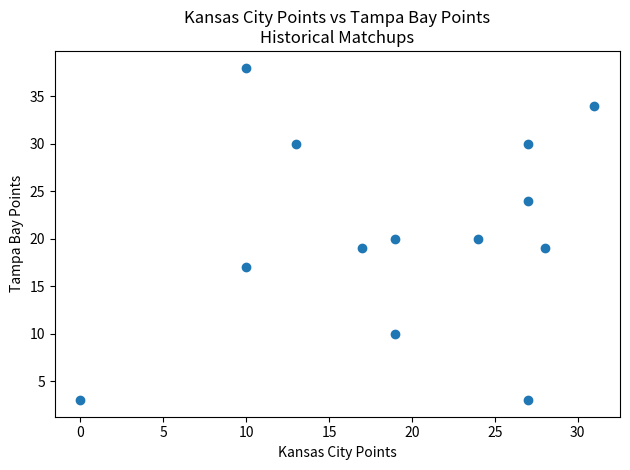

What is the range of X values (max minus min)?

31